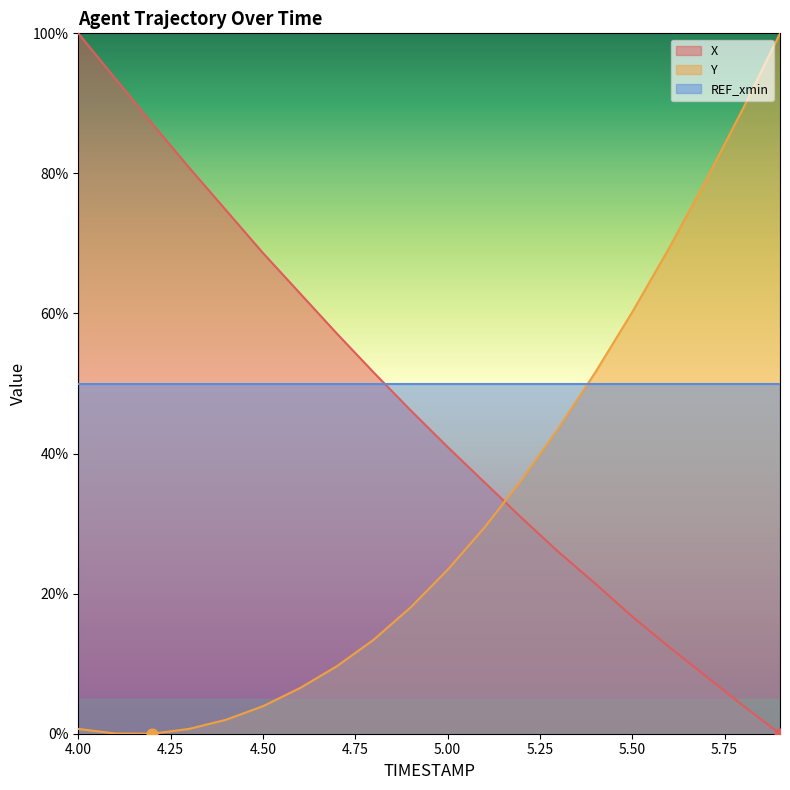

True or false: X and Y cross at least once.

True